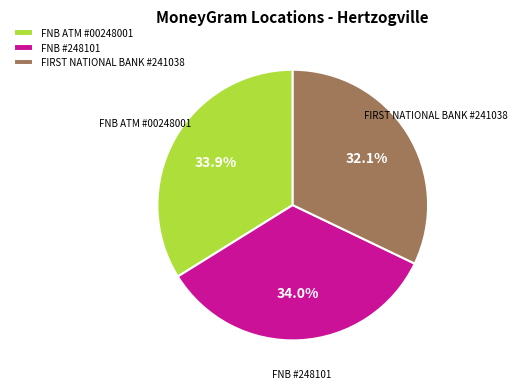

Is there a majority slice in this chart?

No